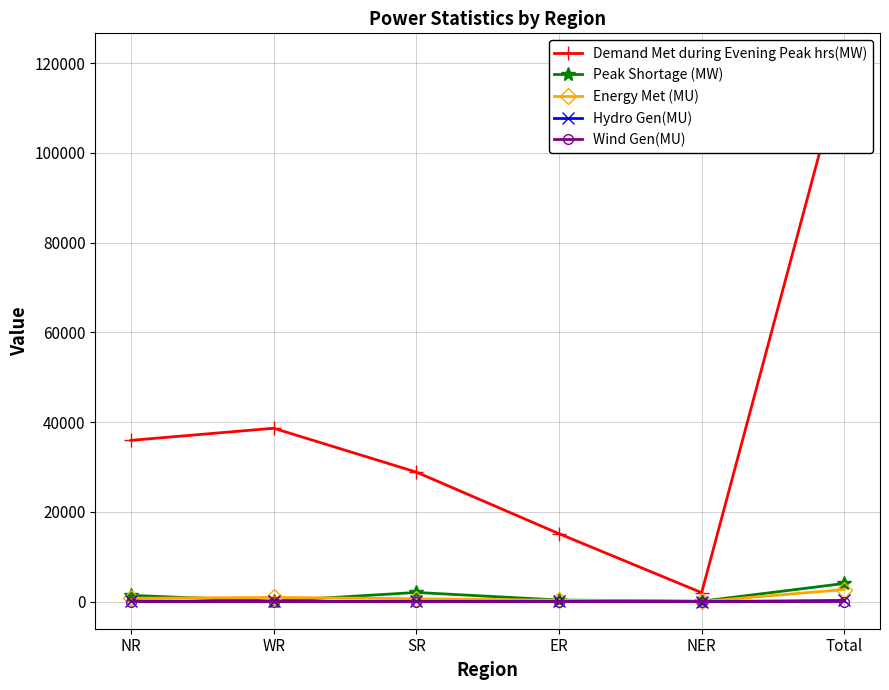

Which has a higher value, NER or ER?

ER